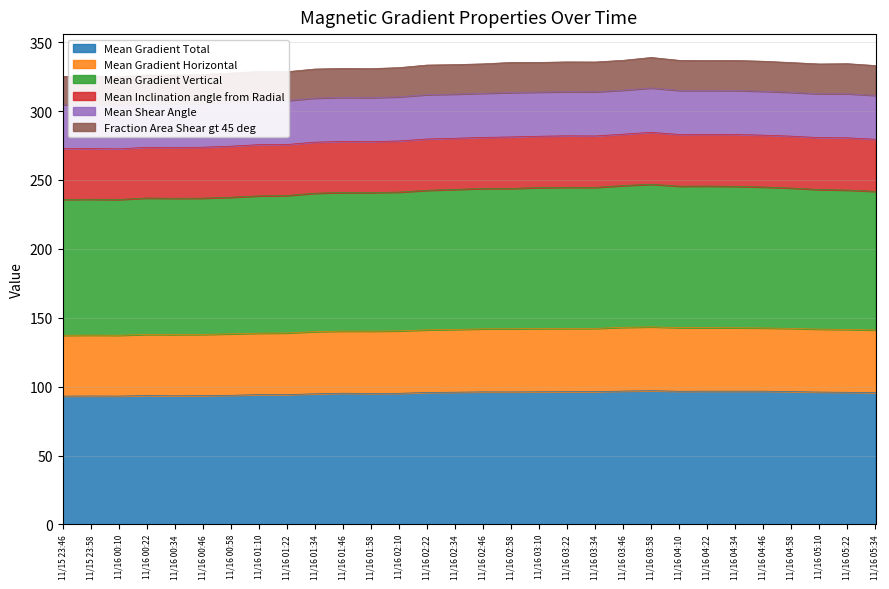

Which category has the lowest value across all series?

11/15 23:46